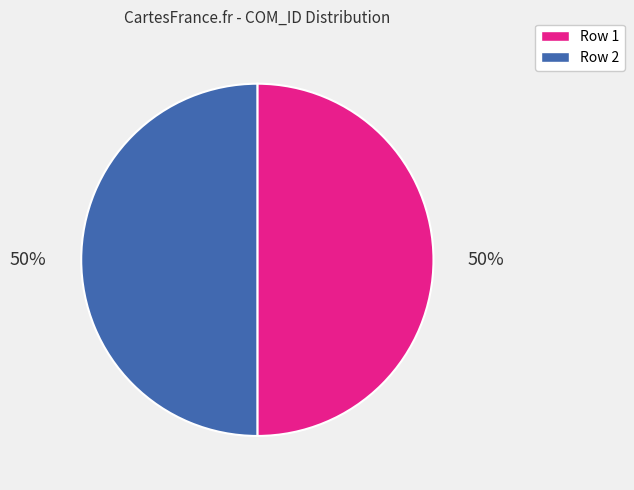

To the nearest percent, what is the average slice percentage?

50%